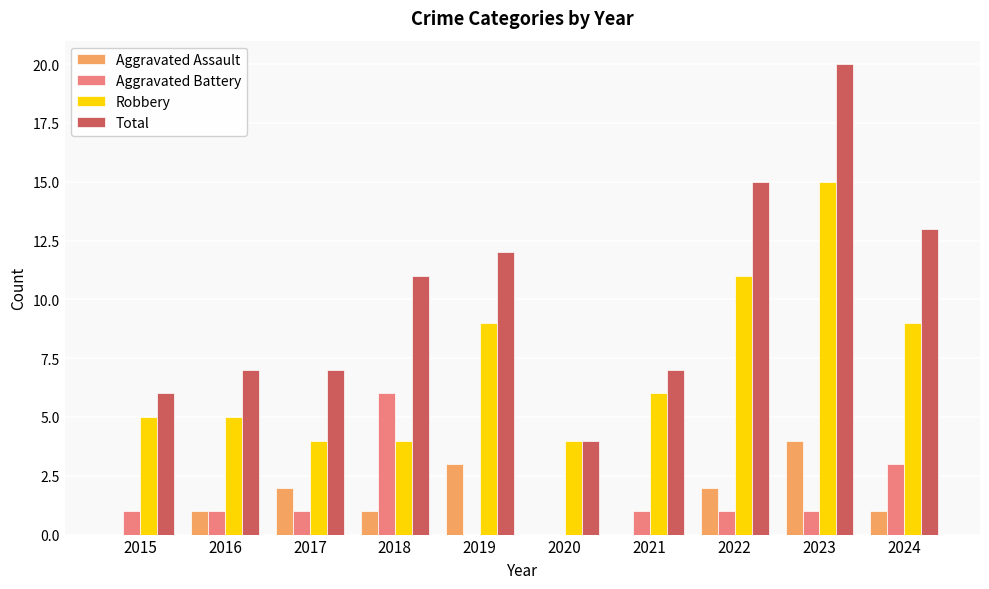

True or false: Aggravated Assault has a value of 6 at 2023.

False